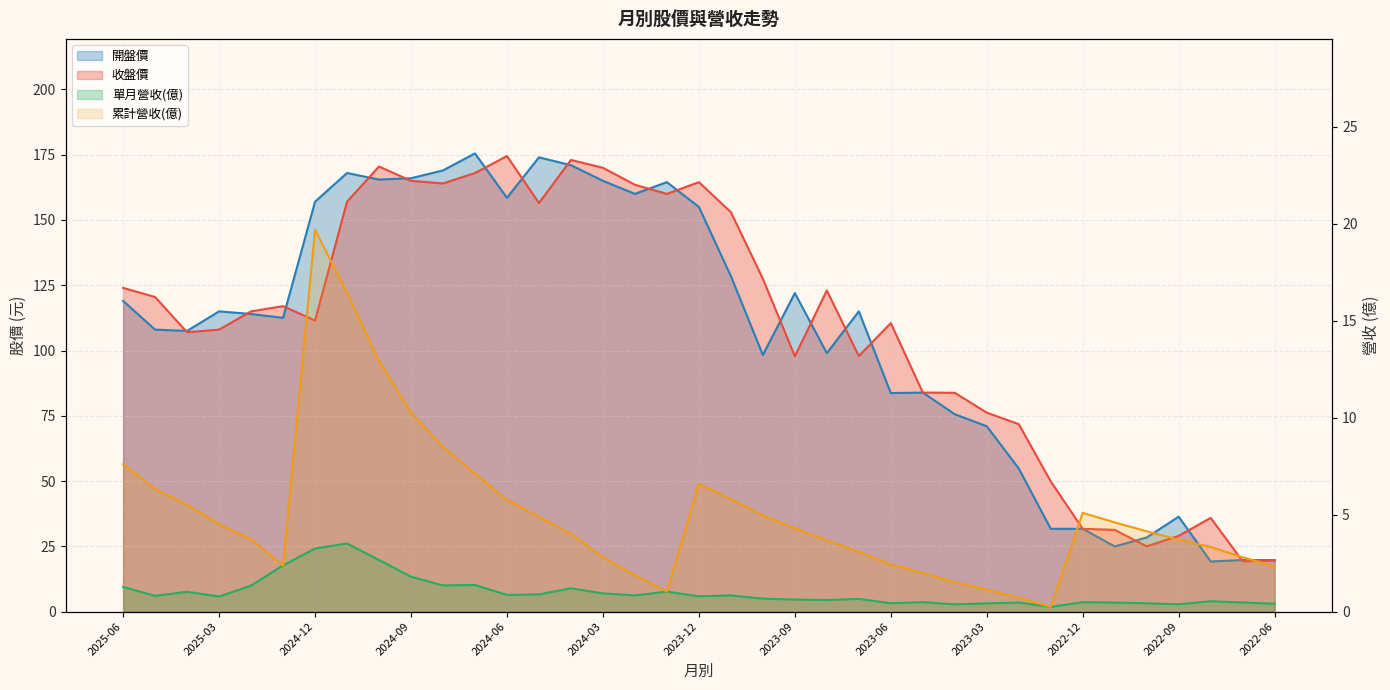

What are all the series names shown in the legend?

單月營收(億), 累計營收(億), 開盤價, 收盤價